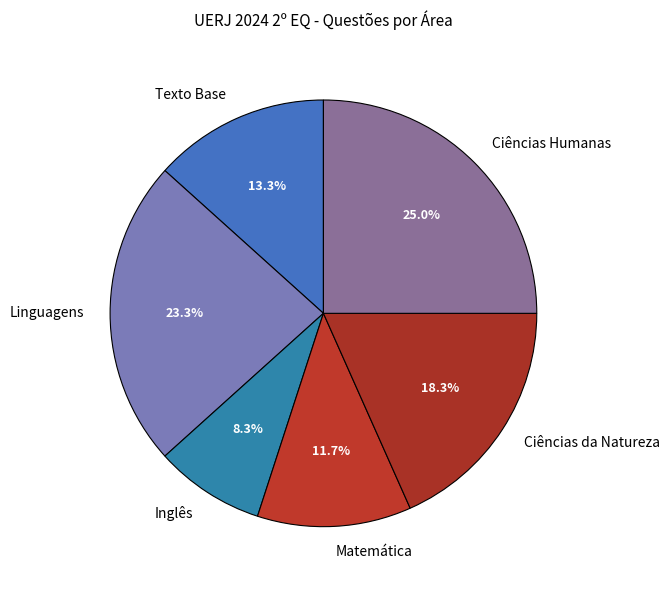

Does Matemática account for over 50% of the chart?

No